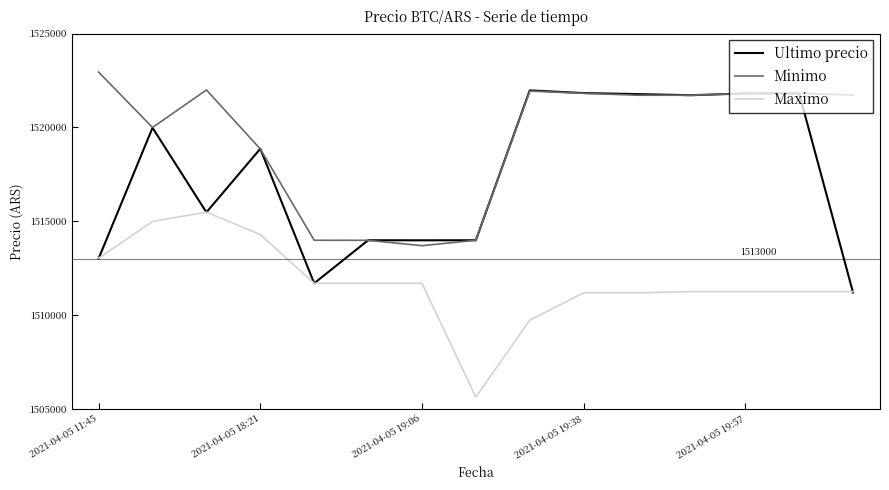

Which series has the largest total across all categories?

Minimo